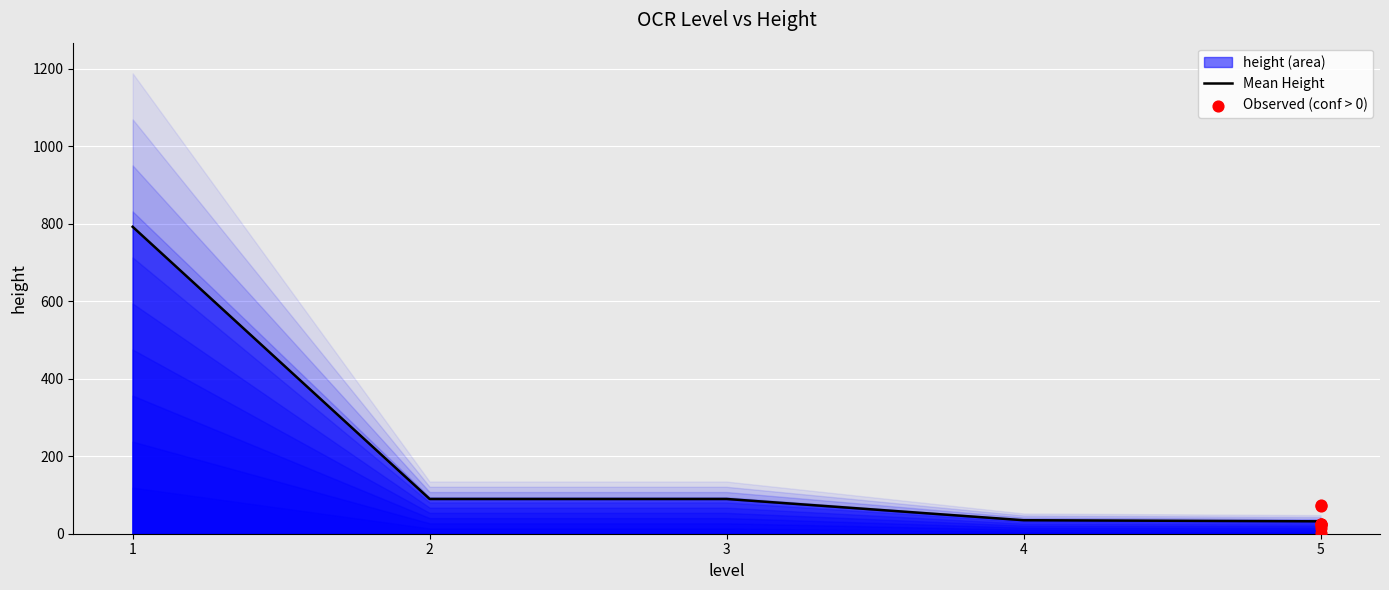

What is the lowest value of the Mean Height series?

32.0